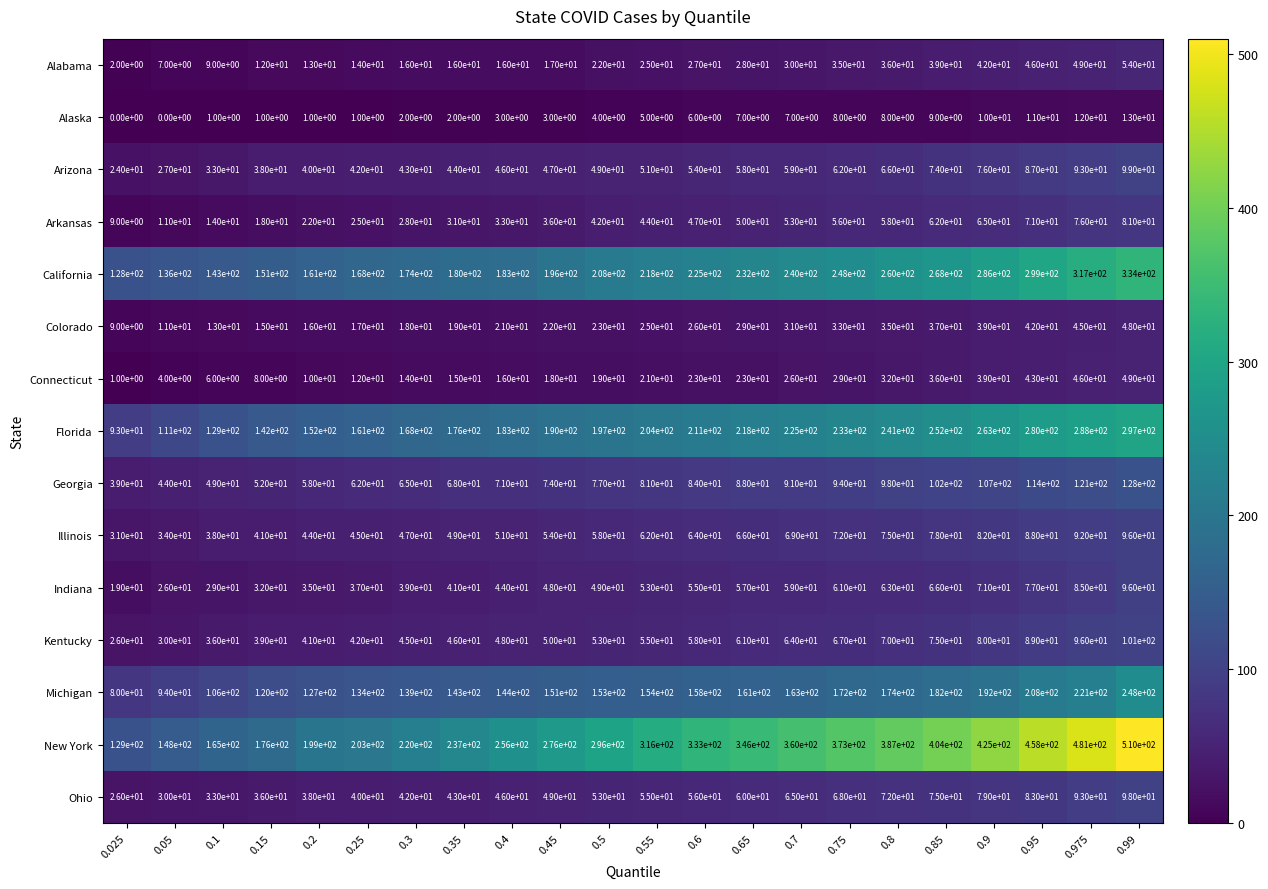

Between 0.8 and 0.9, which series saw the biggest shift?

New York